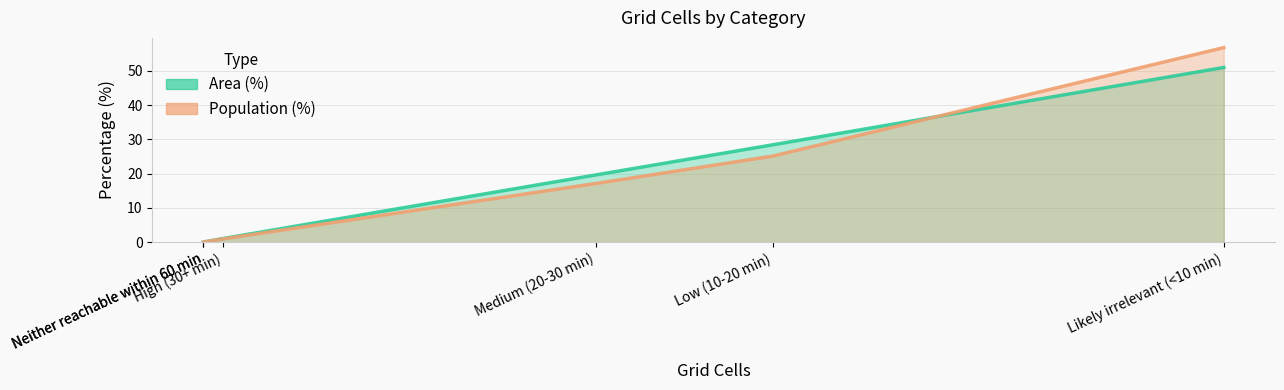

True or false: Area (%) and Population (%) cross at least once.

False